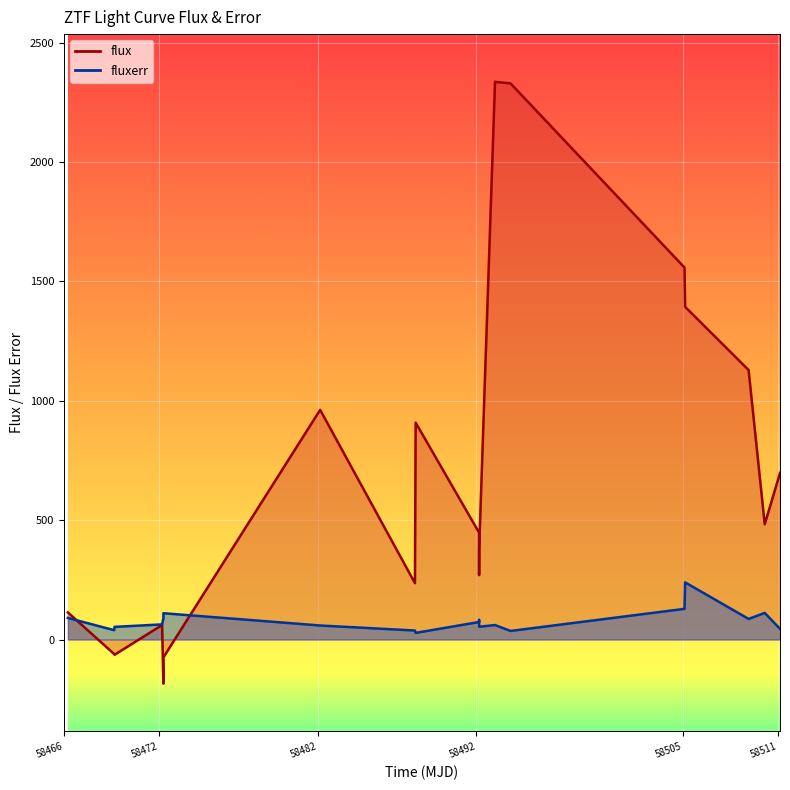

Which series changed the most between 58466.2492244998 and 58493.16737269983?

flux